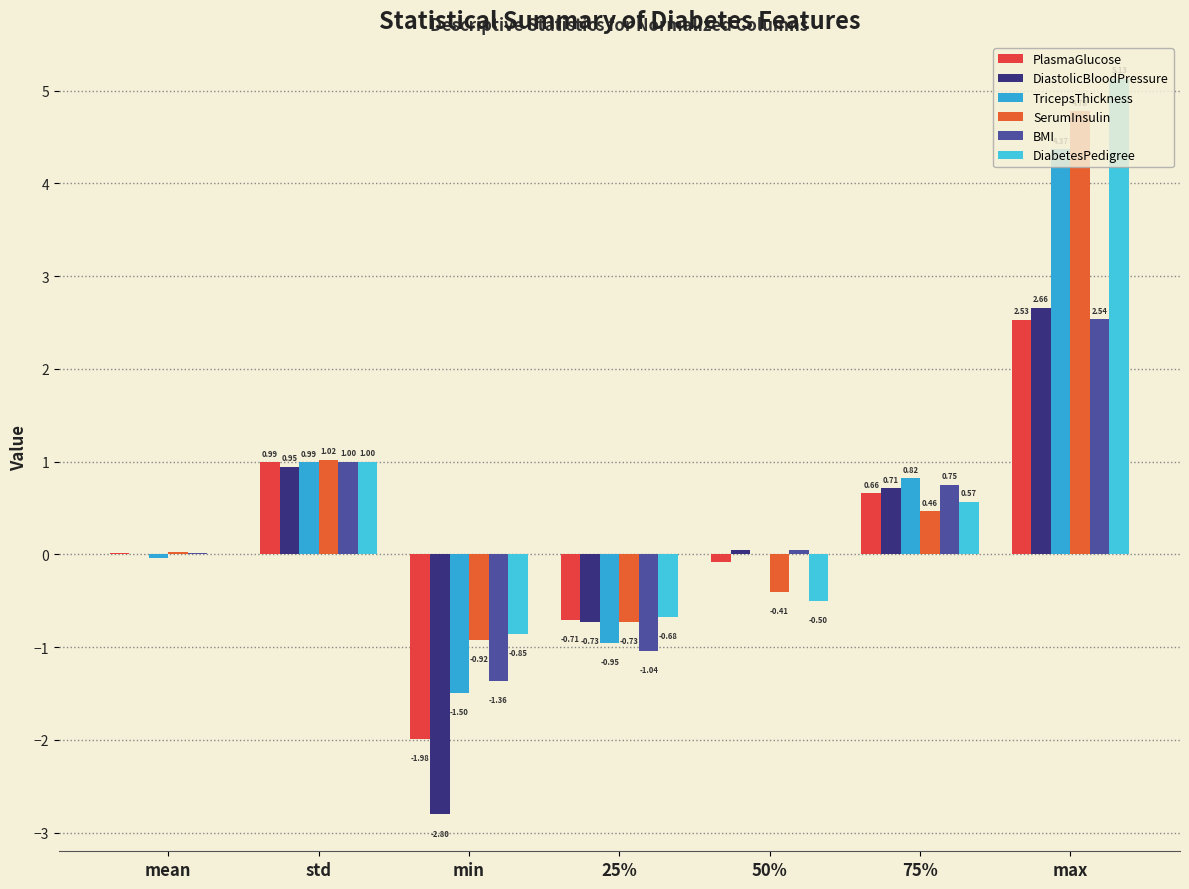

Where does the SerumInsulin series first go above 0?

mean